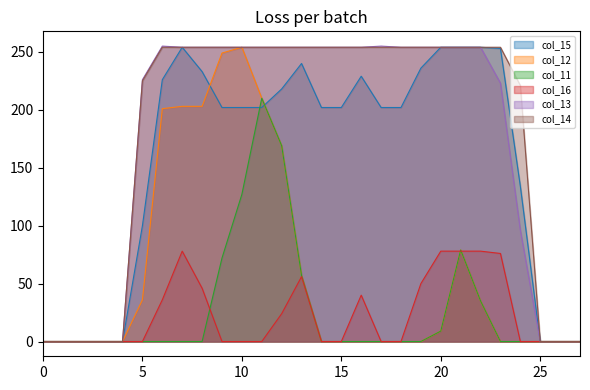

Is the value of col_16 at 15 greater than the value of col_11 at 10?

No